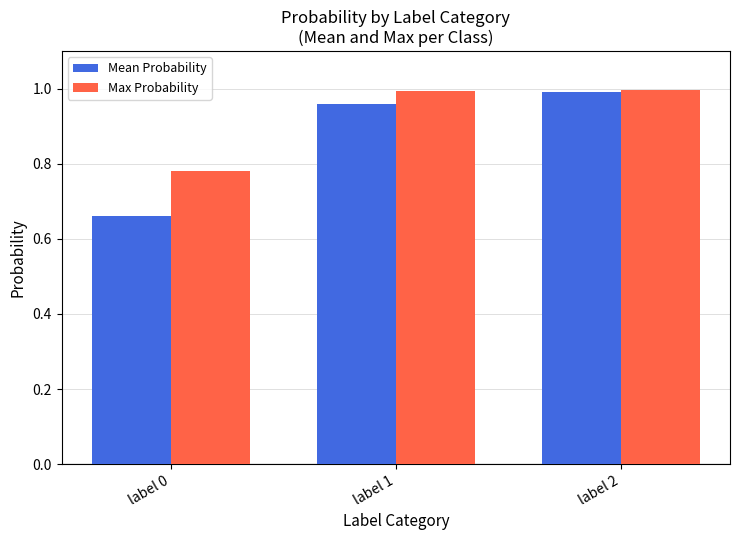

What is the sum of the Max Probability values at label 0 and label 2?

1.8